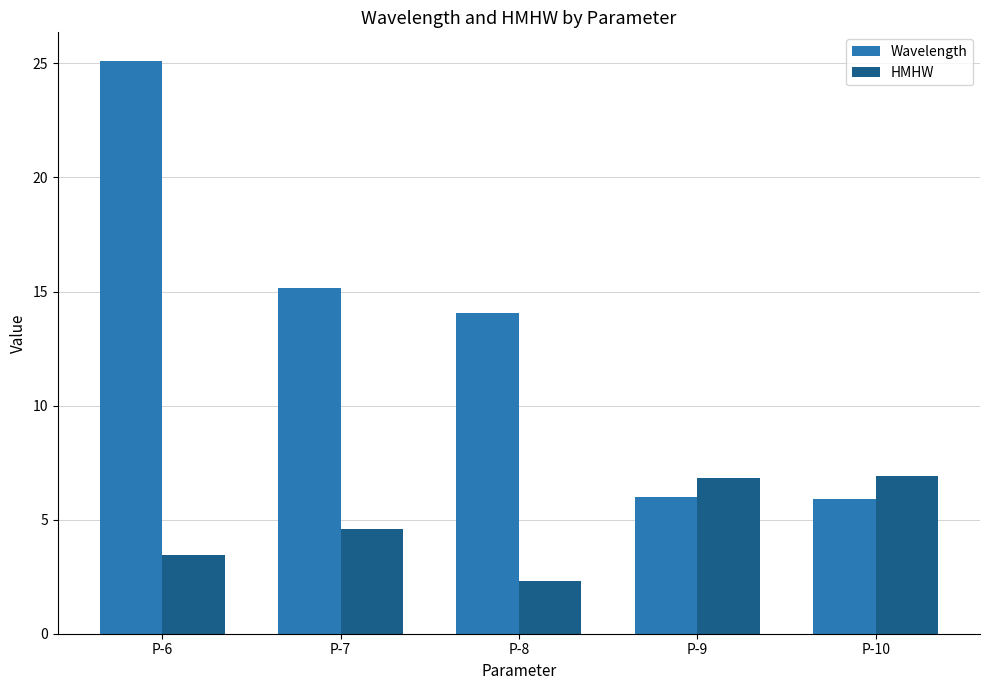

Is the value of Wavelength at P-7 greater than the value of HMHW at P-6?

Yes